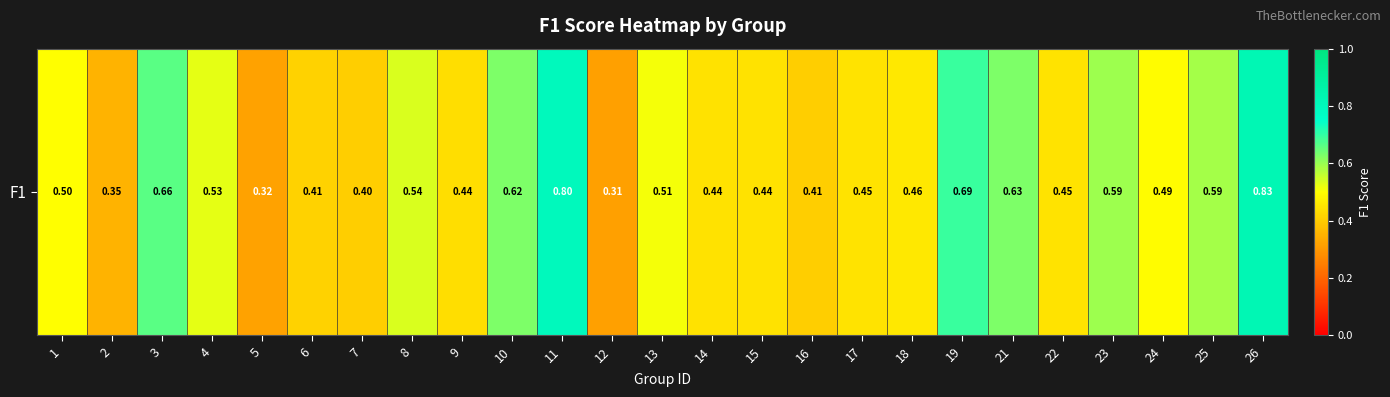

Reading left to right, extract all data points from this chart.

0.5	0.4	0.7	0.5	0.3	0.4	0.4	0.5	0.4	0.6	0.8	0.3	0.5	0.4	0.4	0.4	0.4	0.5	0.7	0.6	0.4	0.6	0.5	0.6	0.8